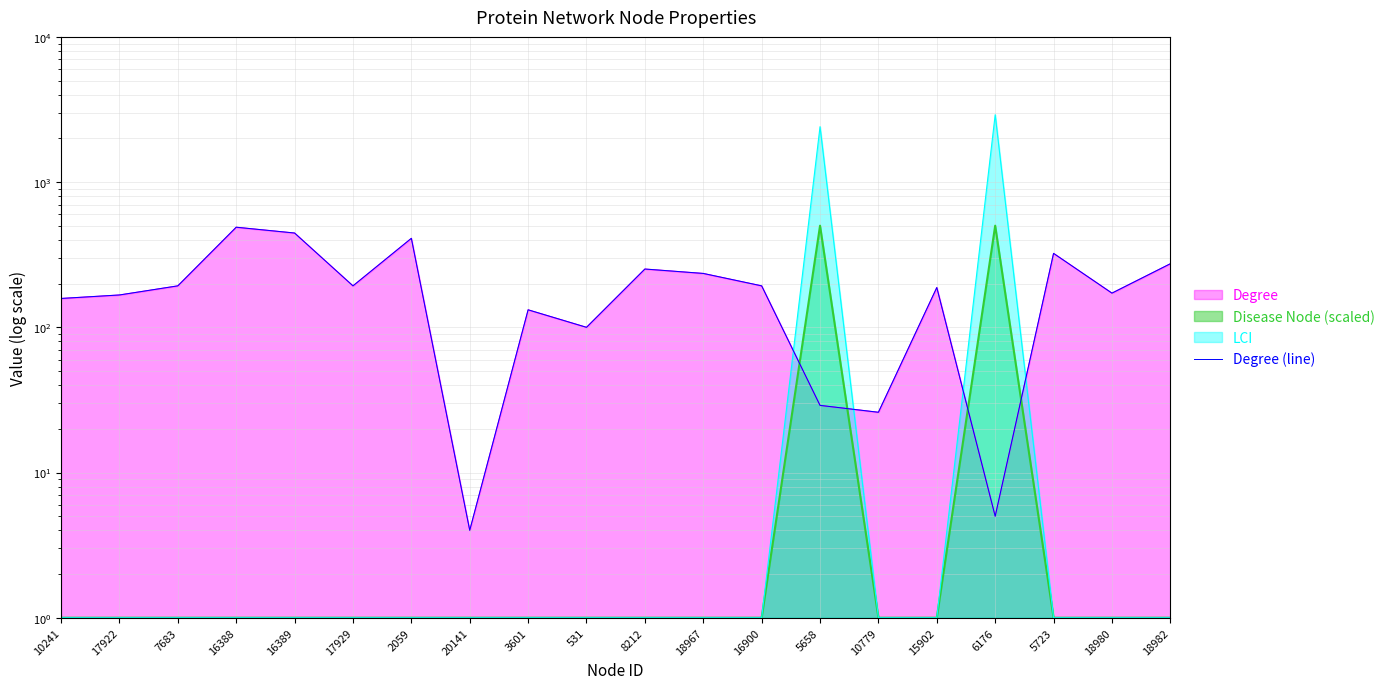

List the labels in order of value, largest first.

16388, 16389, 2059, 5723, 18982, 8212, 18967, 7683, 17929, 16900, 15902, 18980, 17922, 10241, 3601, 531, 5658, 10779, 6176, 20141